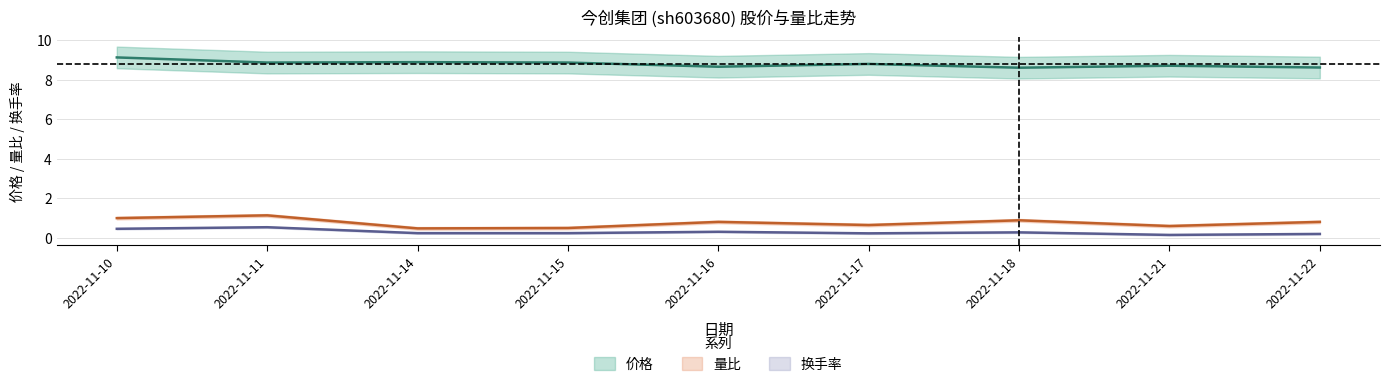

What is the average value of the 量比 series?

0.8